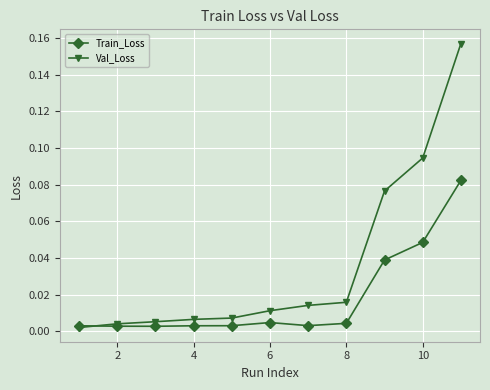

How many lines are shown in the chart?

2